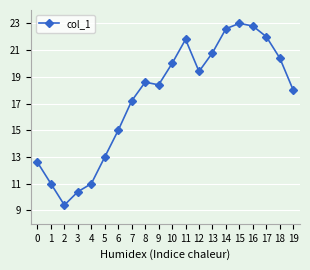

What is the difference between the values at 5 and 2?

3.6